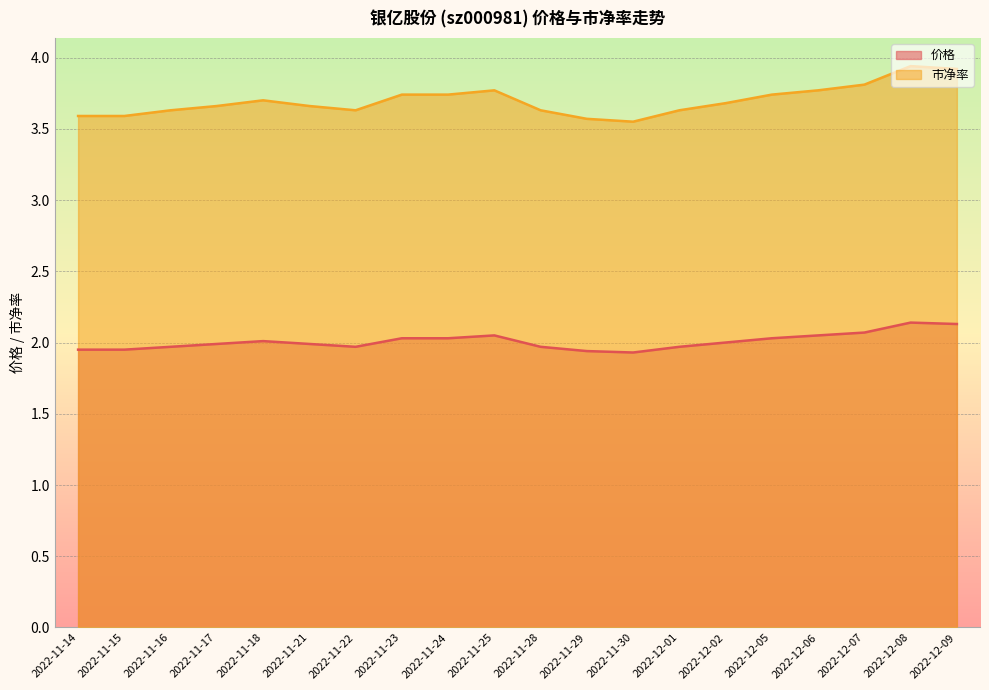

What is the difference between the 市净率 values at 2022-12-09 and 2022-11-14?

0.3